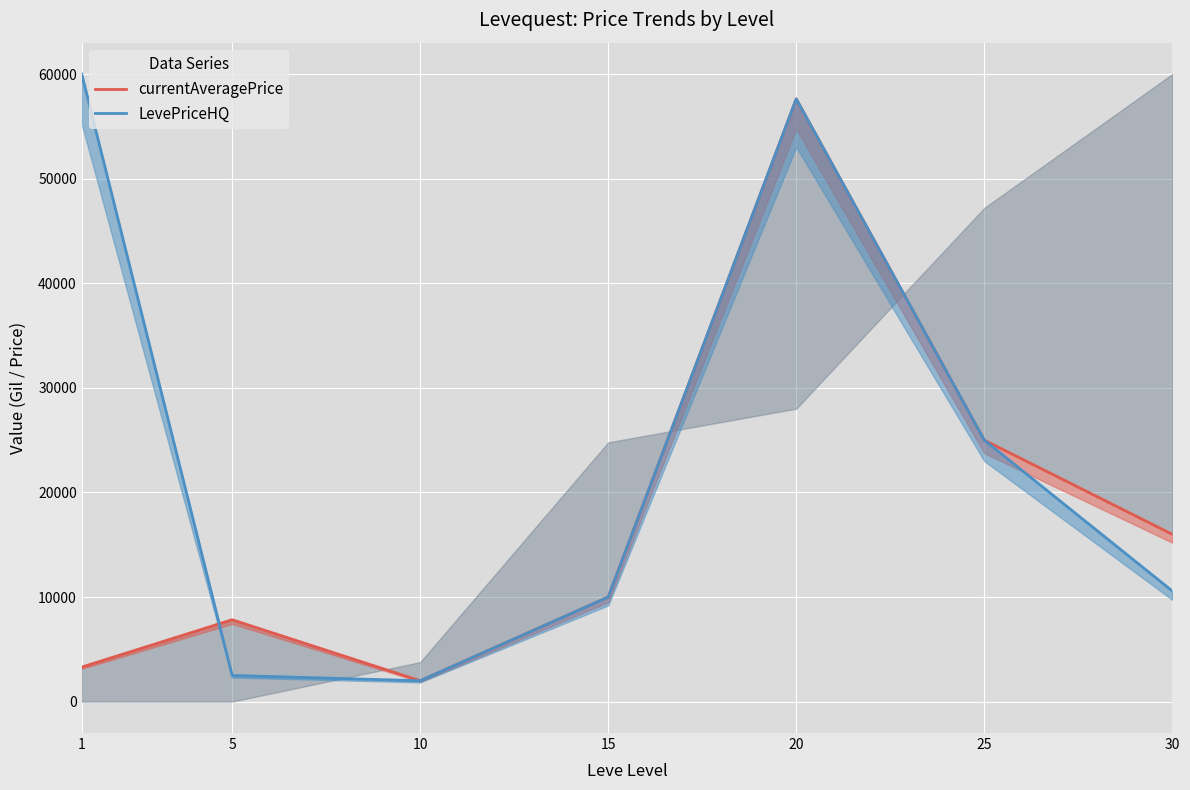

What is the highest value of the currentAveragePrice series?

57621.0